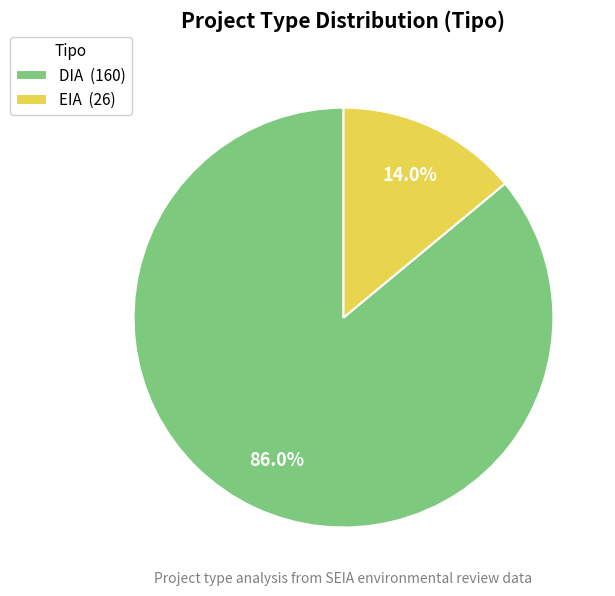

Approximately how many times larger is the value at EIA compared to DIA?

0.2